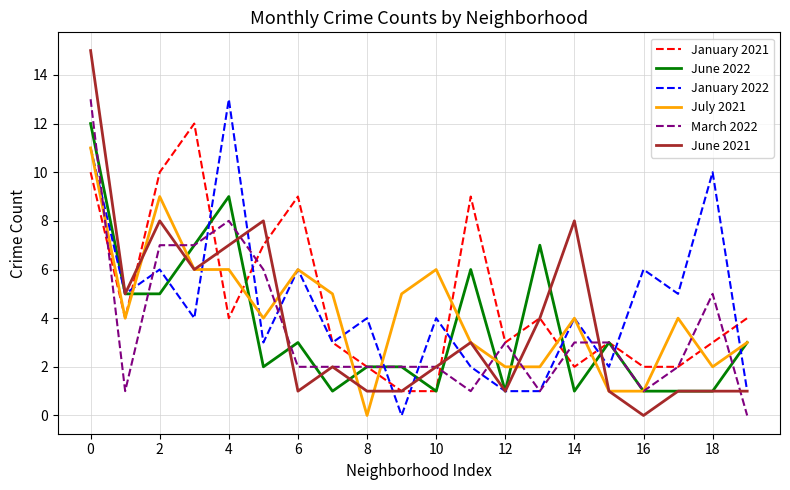

Which series has the largest range (max minus min)?

June 2021